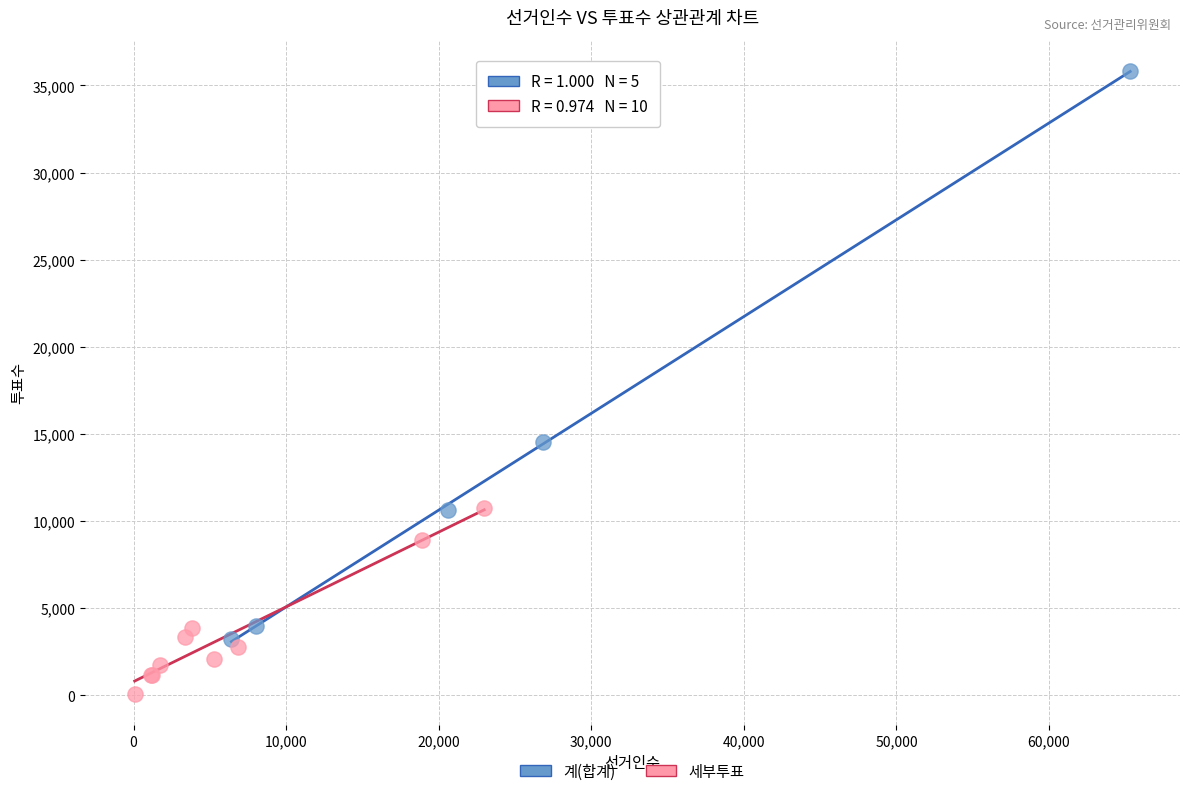

What are all the series names shown in the legend?

계(합계), 세부투표